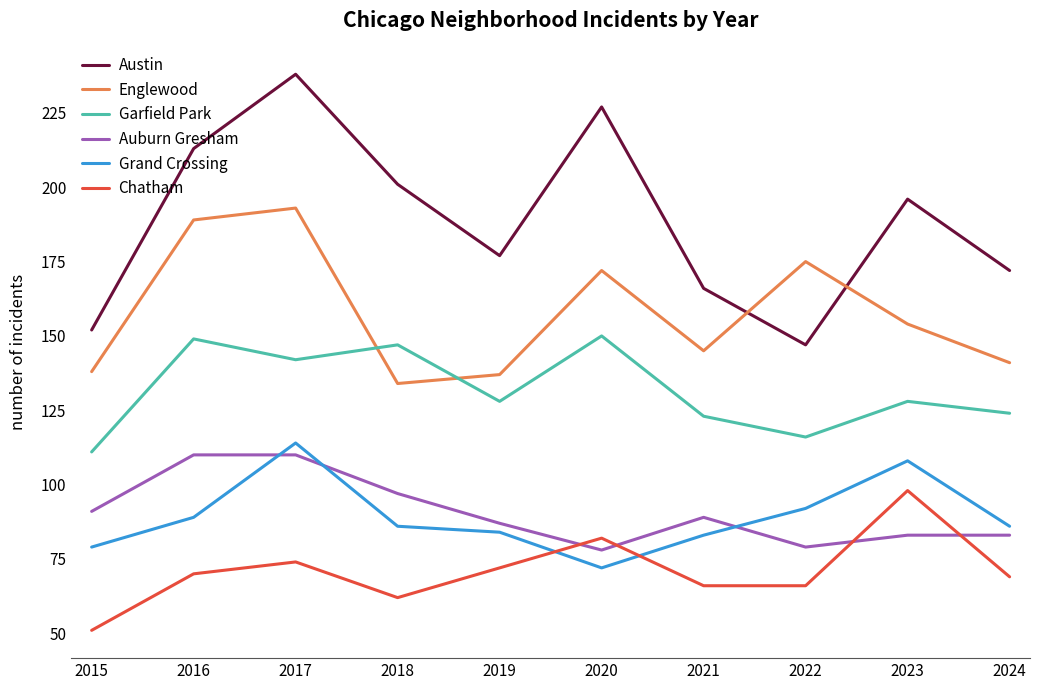

True or false: Grand Crossing has more than 2 points higher than both neighbors.

False